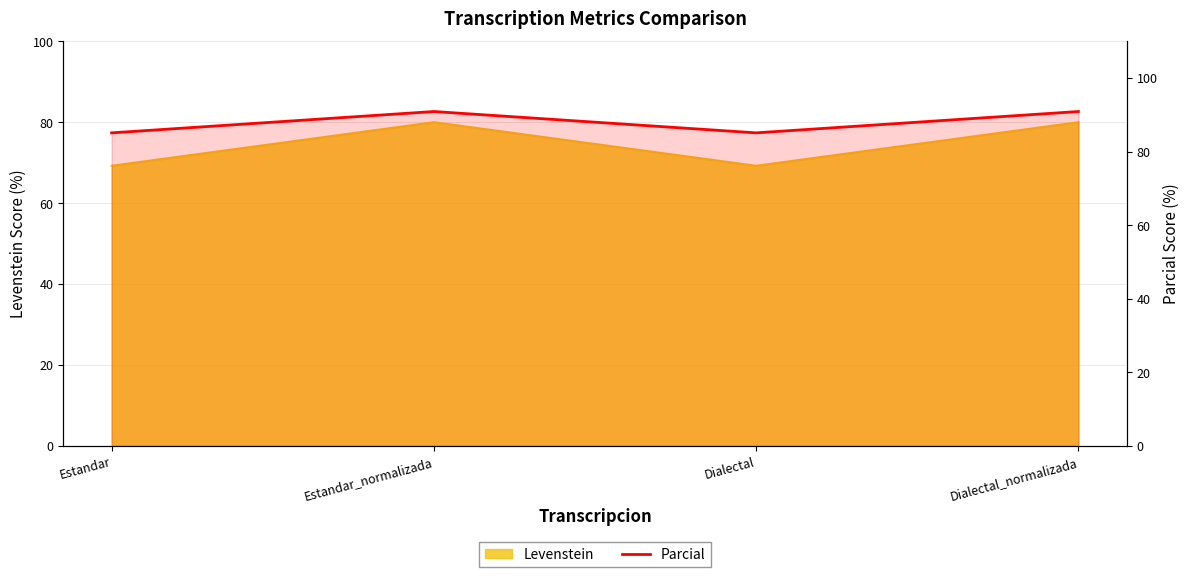

What is the sum of all values?

352.0